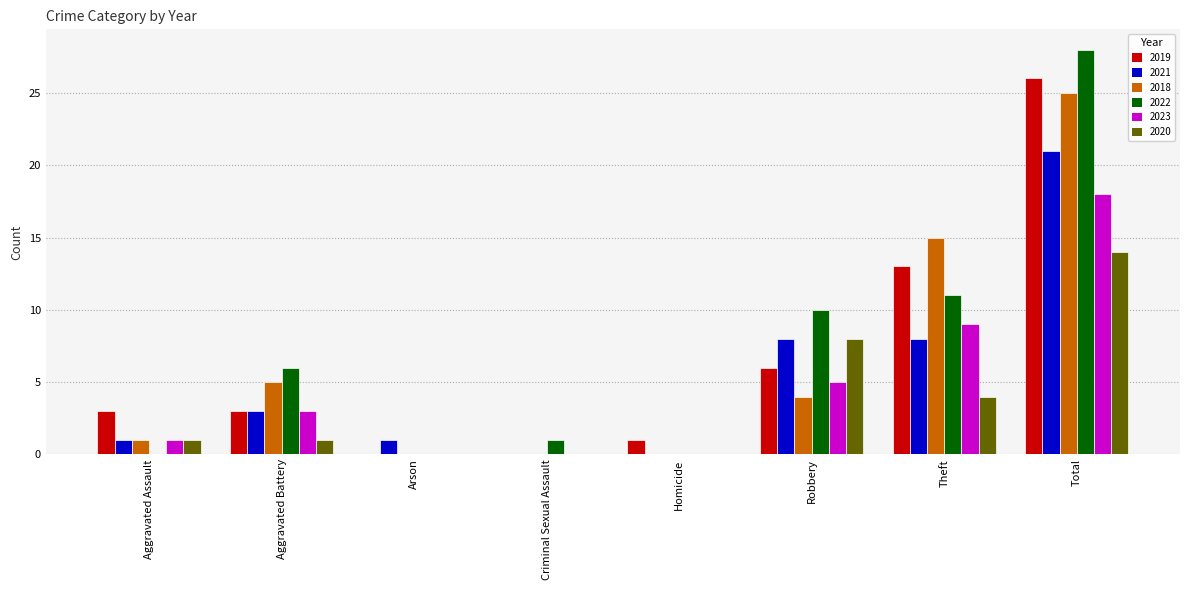

What is the total value across all series at Total?

132